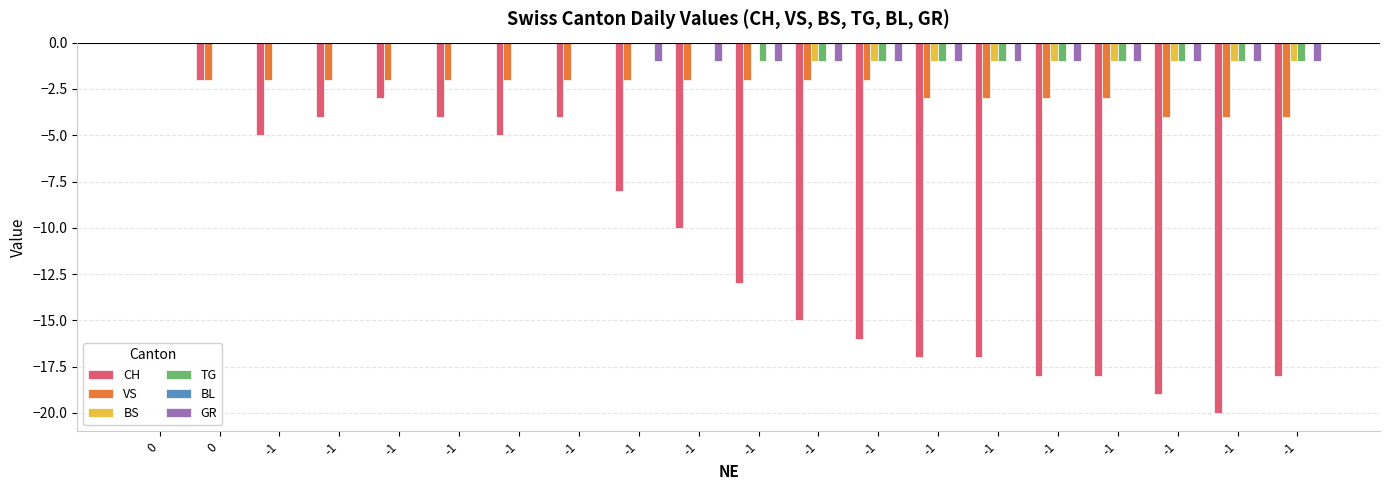

Does the chart contain stacked bars?

No